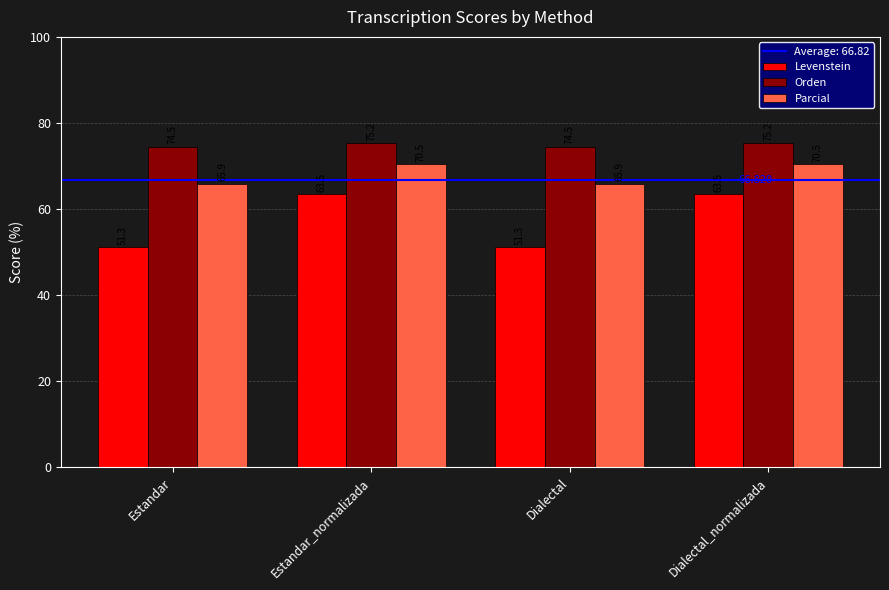

The Parcial series shows 31.8 at Estandar. True or false?

False